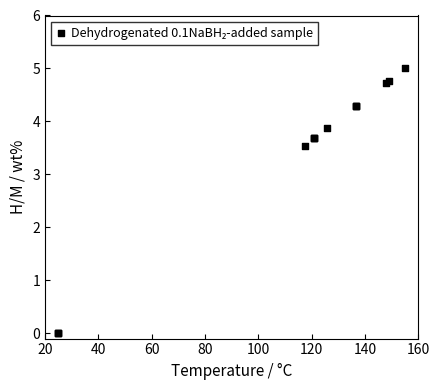

What Y value in the scatter plot is closest to 2?

3.5